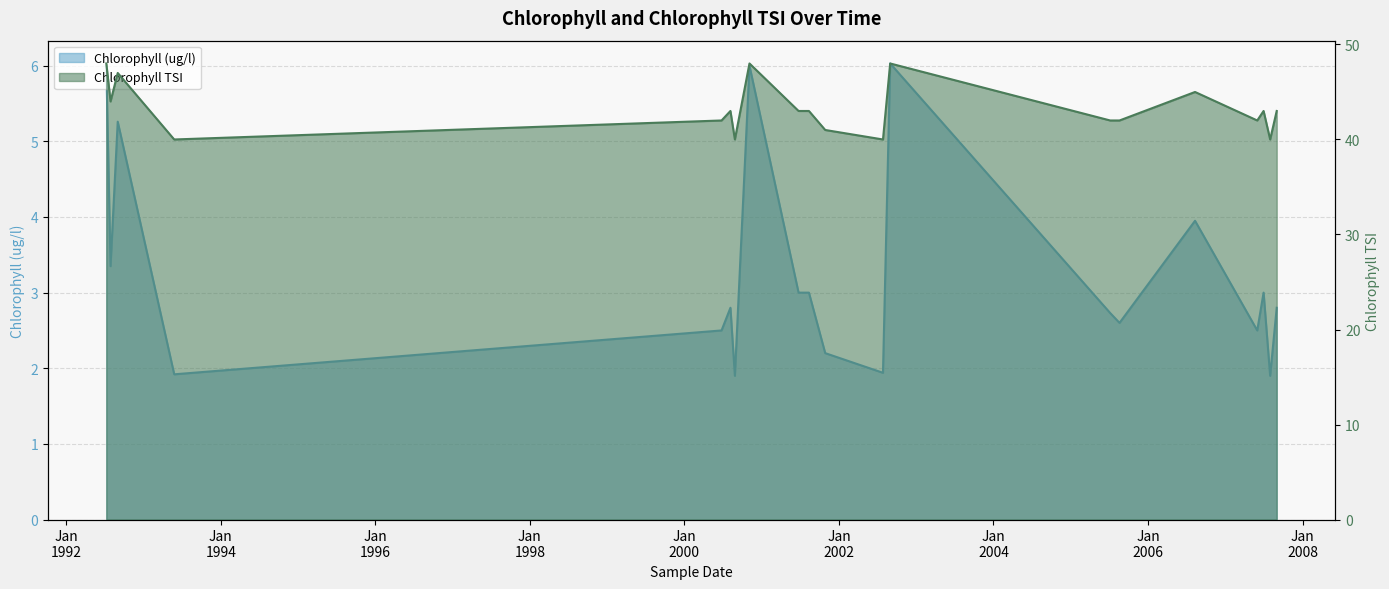

How many data points in Chlorophyll TSI line are less than 43?

9